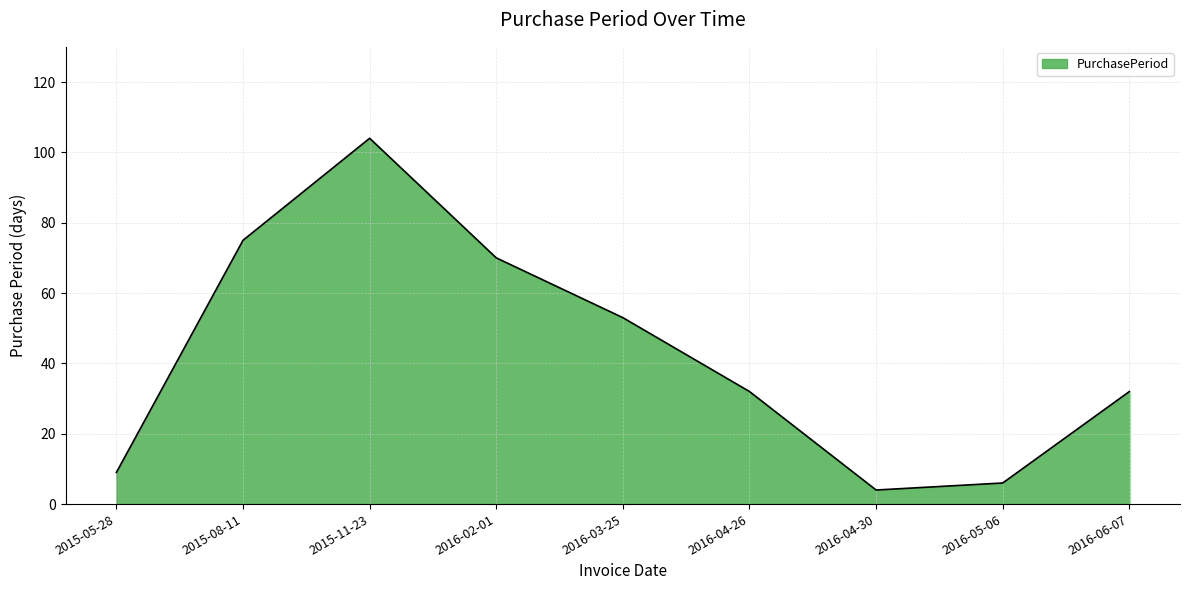

True or false: the data shows 70 at 2016-02-01.

True